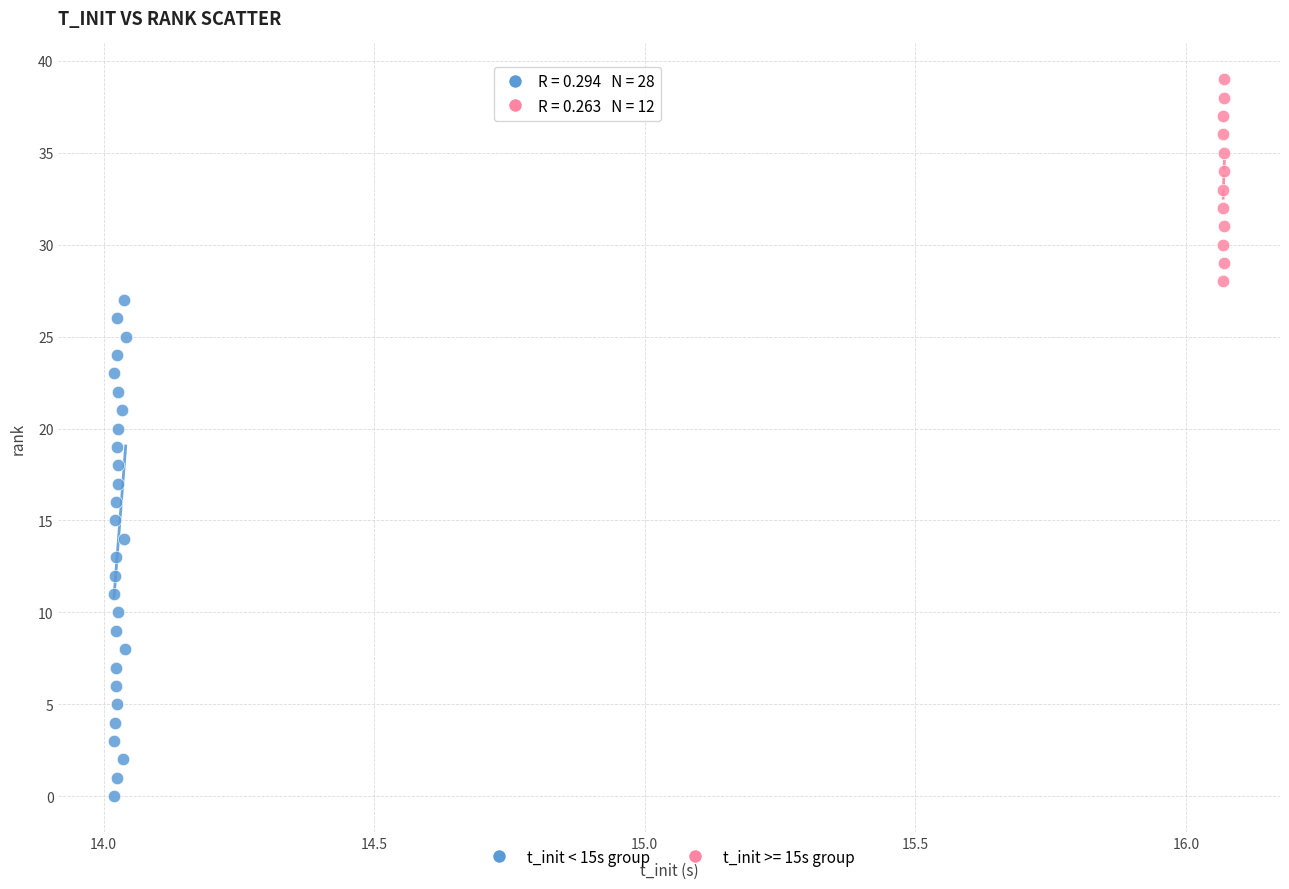

Which series contains the highest Y value?

t_init >= 15s group